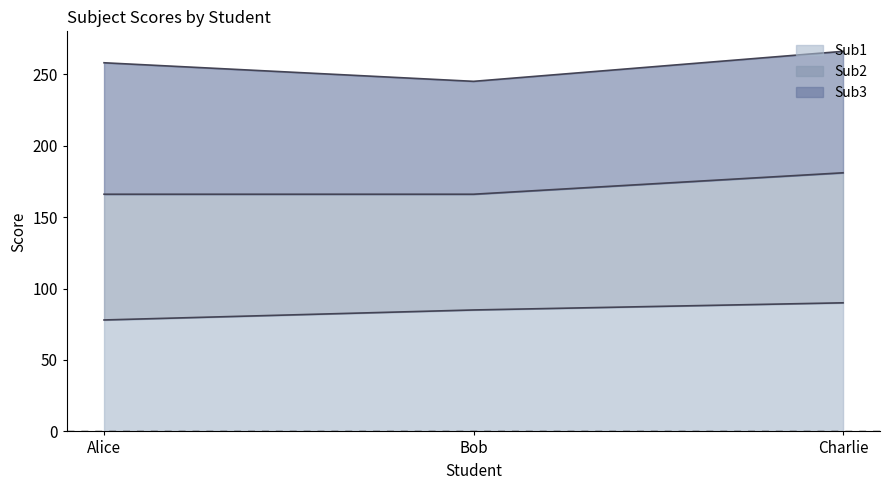

Does the chart display data point markers on the line(s)?

No